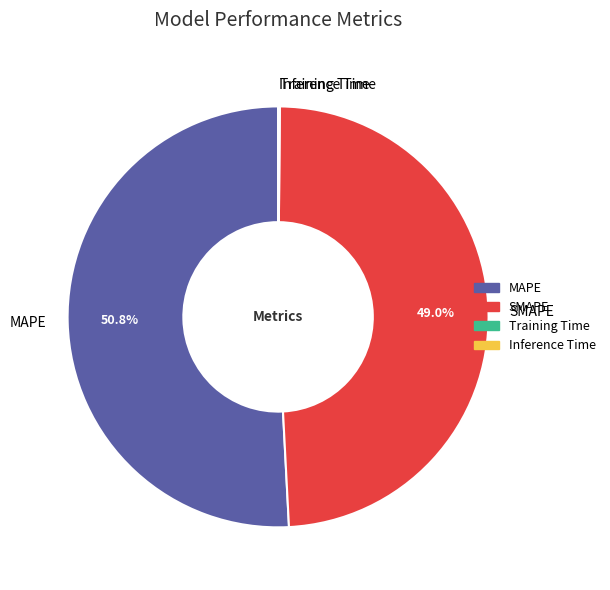

What percentage is NOT represented by SMAPE?

51.0%